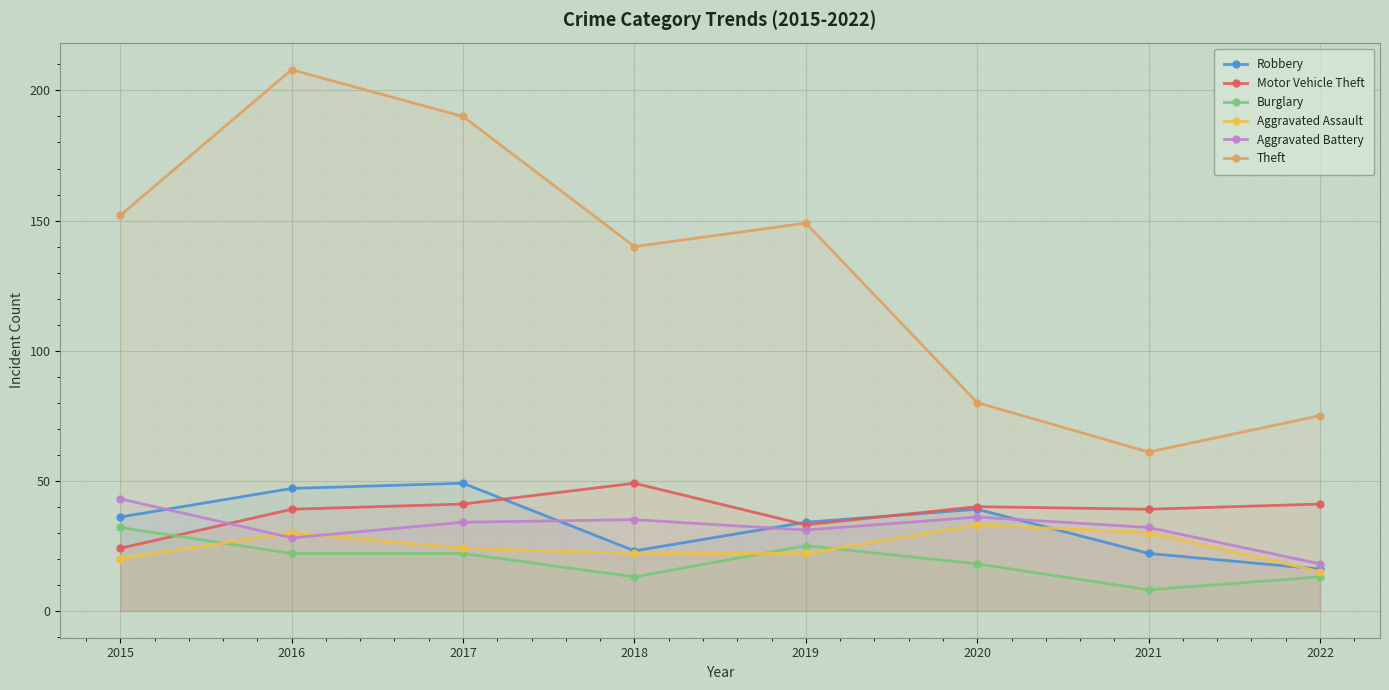

Where is Robbery nearest to the value 32?

2019